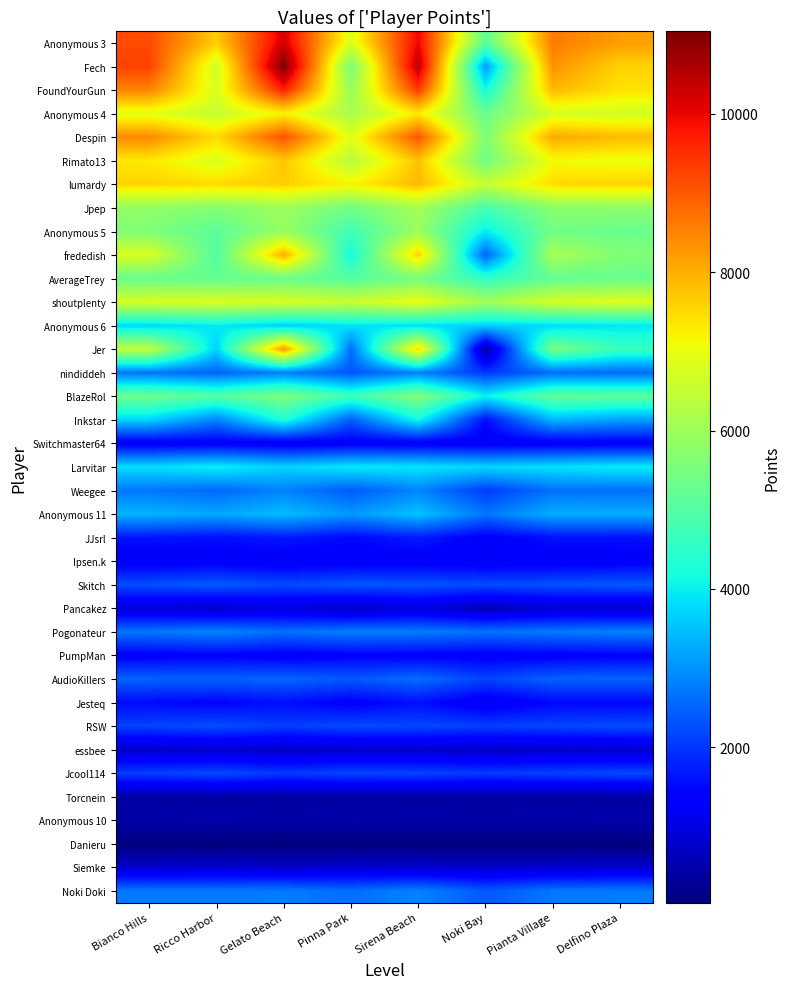

Between Gelato Beach and Noki Bay, which series saw the biggest shift?

Jer